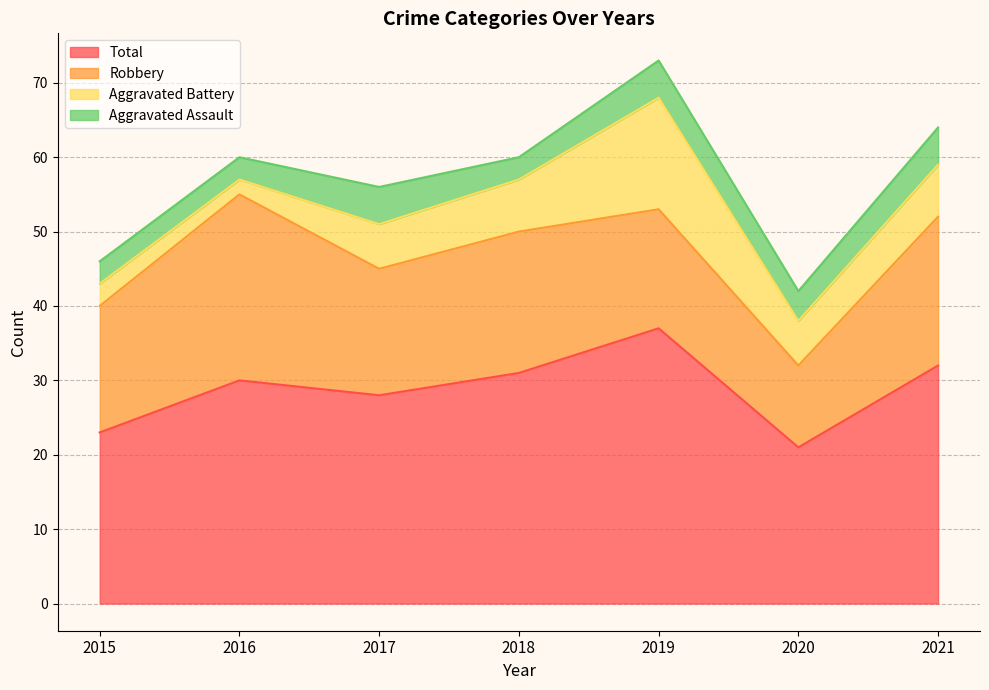

True or false: Aggravated Assault has more than 0 points higher than both neighbors.

True